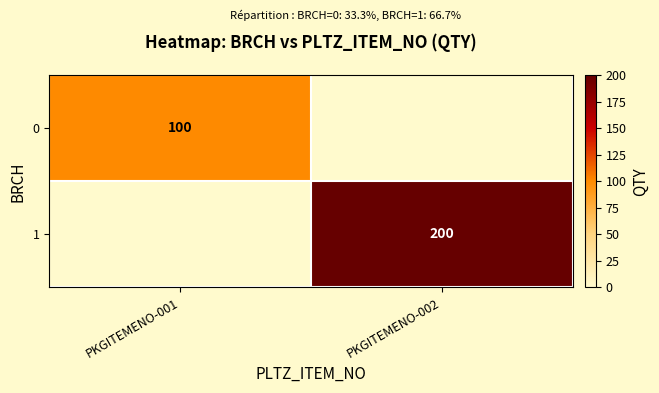

True or false: 1 has a value of 200 at PKGITEMENO-002.

True